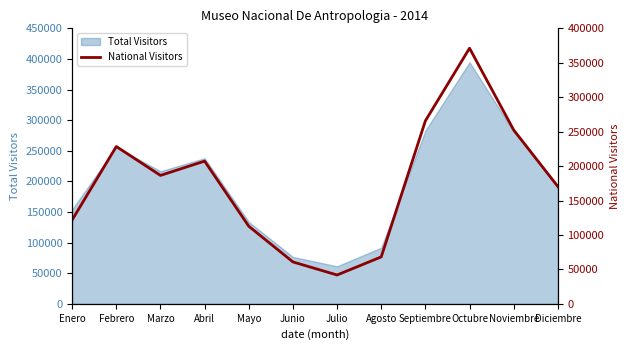

How many lines are shown in the chart?

1